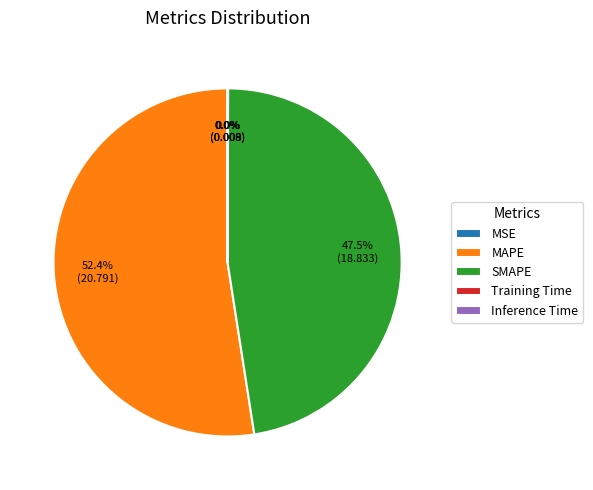

Which slice is the largest?

MAPE